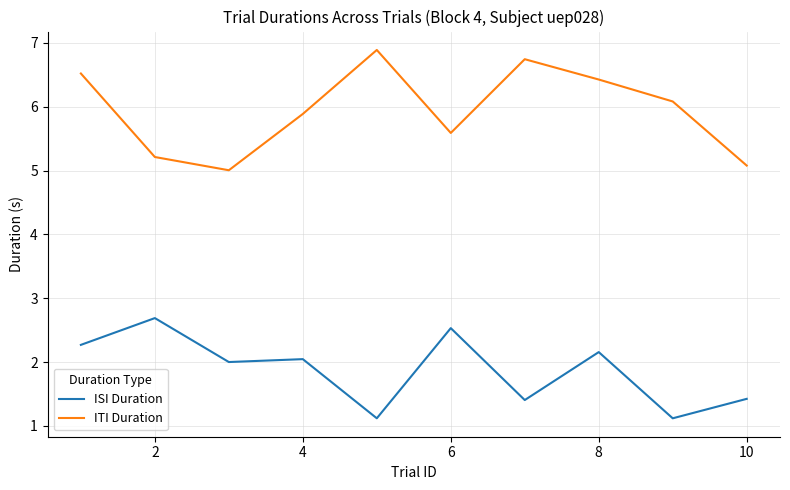

True or false: ISI Duration and ITI Duration cross at least once.

False